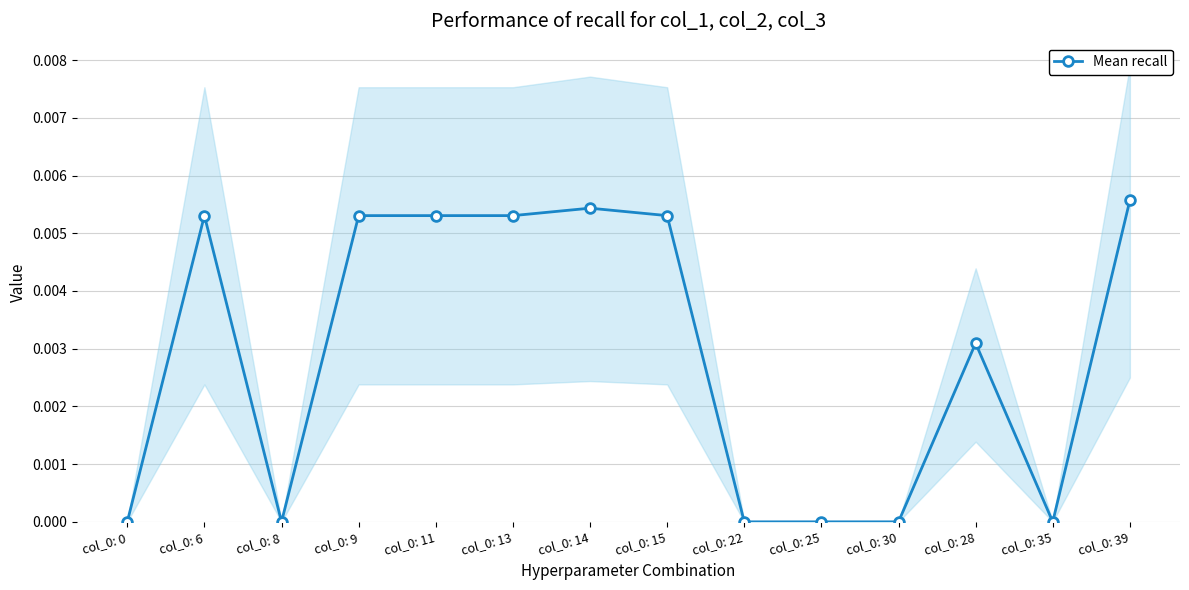

How many lines are shown in the chart?

1